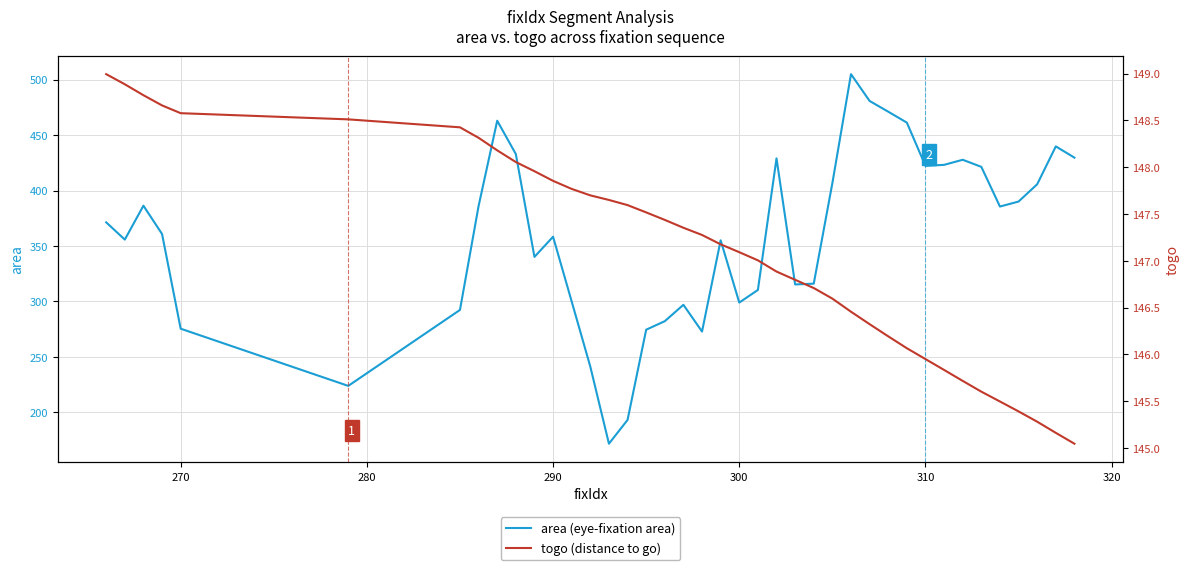

How many values in the area (eye-fixation area) series are below 371?

20